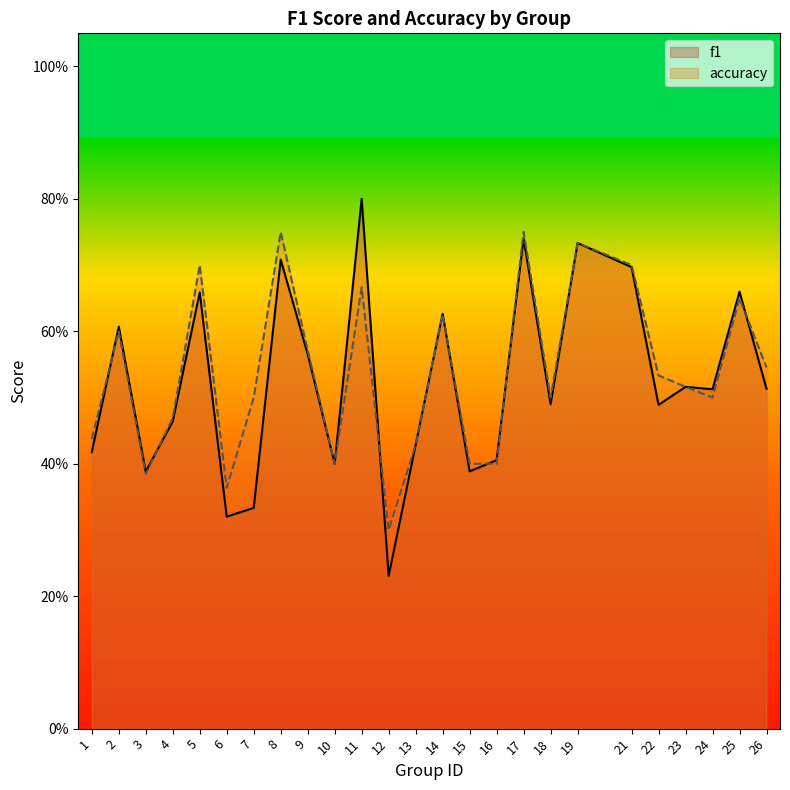

At how many categories does at least one series exceed 0?

25